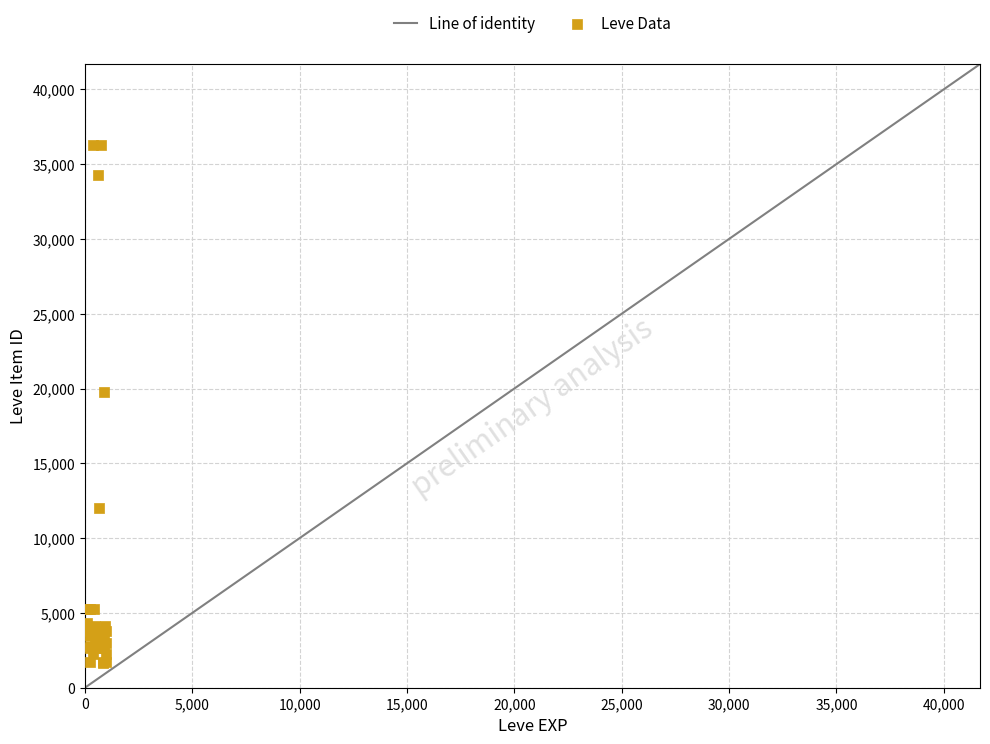

What Y value in the scatter plot is closest to 18967?

19744